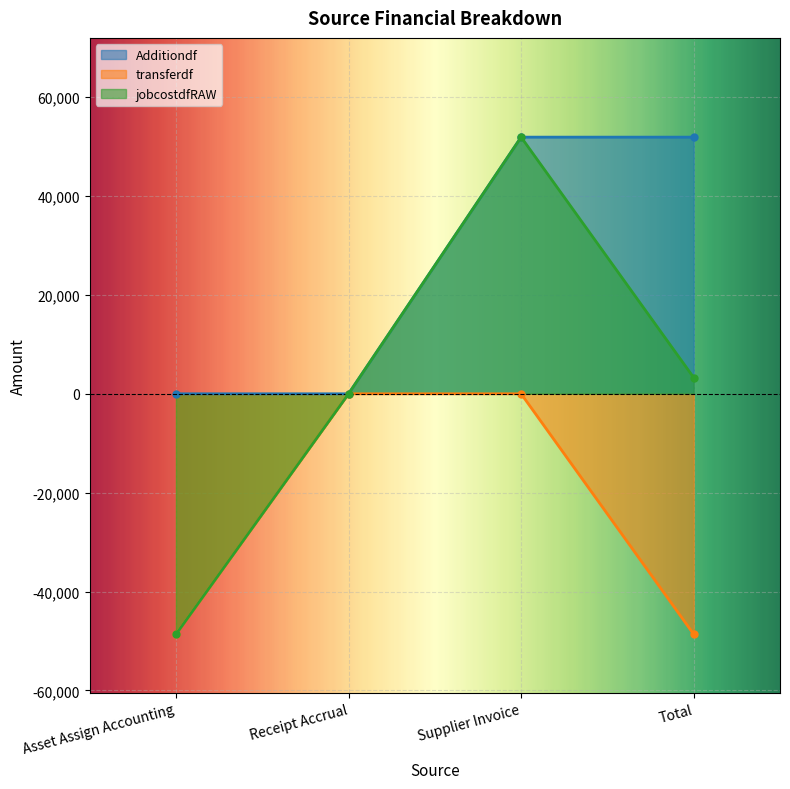

List the series in order of their peak value, highest first.

Additiondf, jobcostdfRAW, transferdf